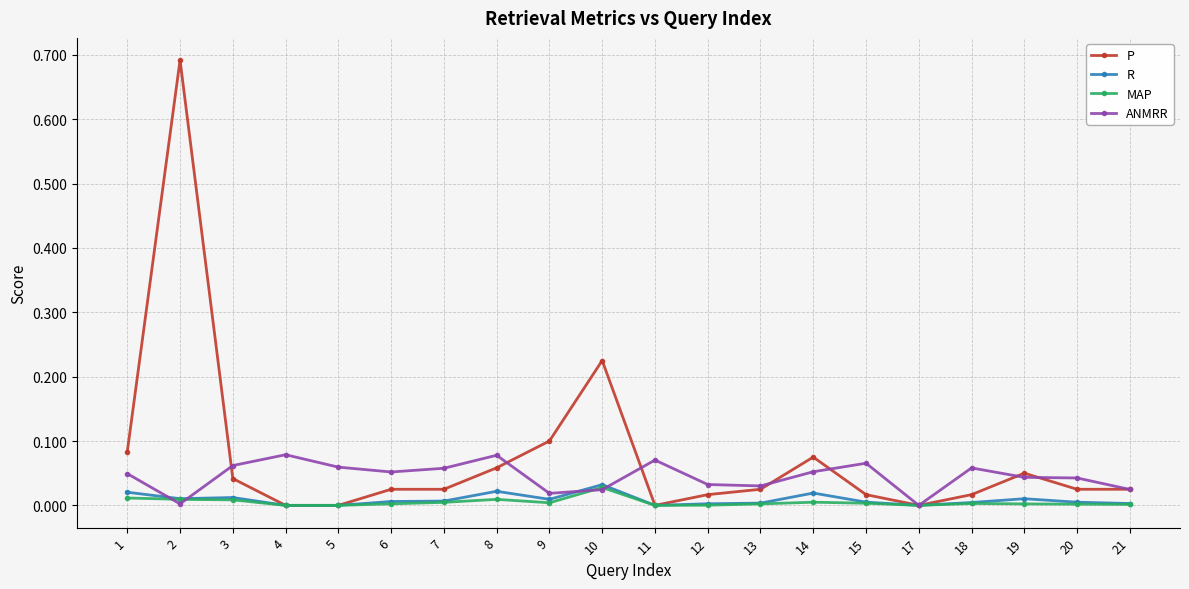

Where is the first local maximum for ANMRR?

4